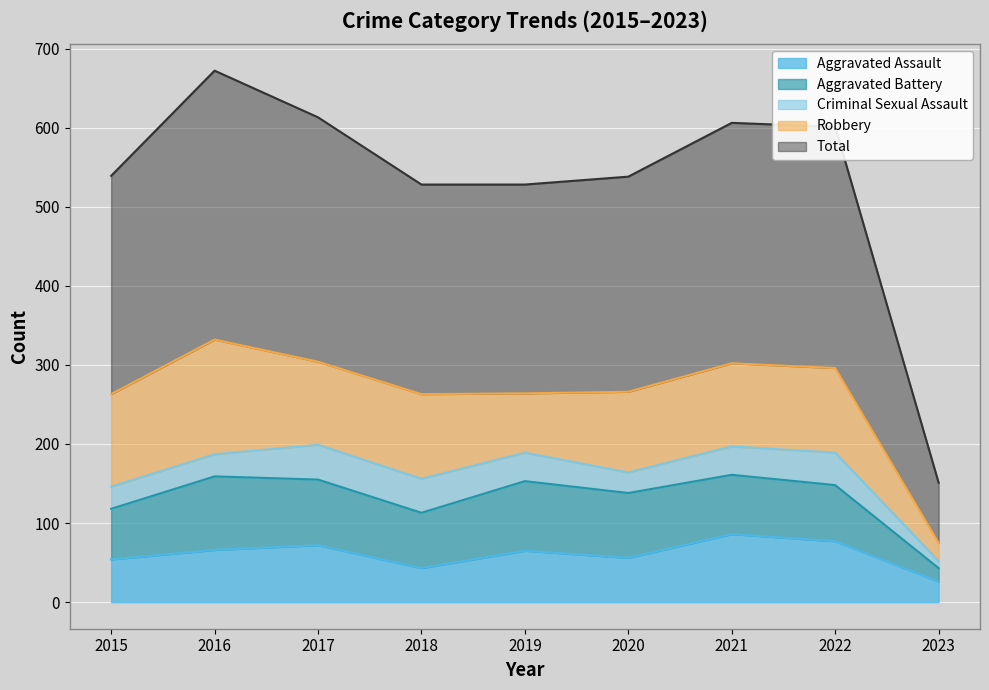

True or false: Aggravated Assault and Total cross at least once.

False